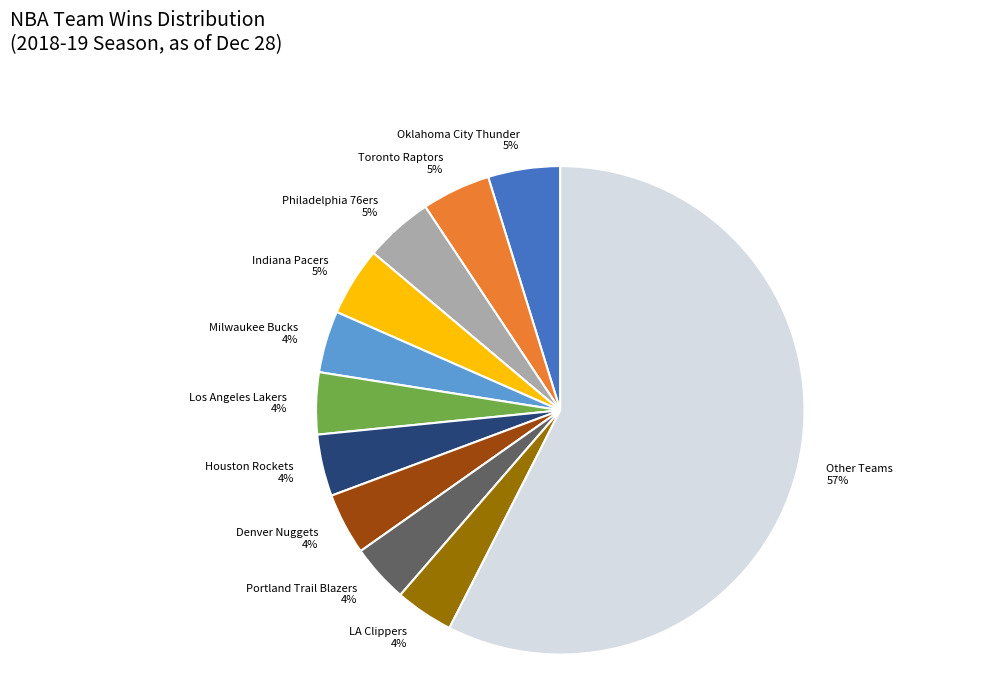

Count the number of slices in the pie.

11